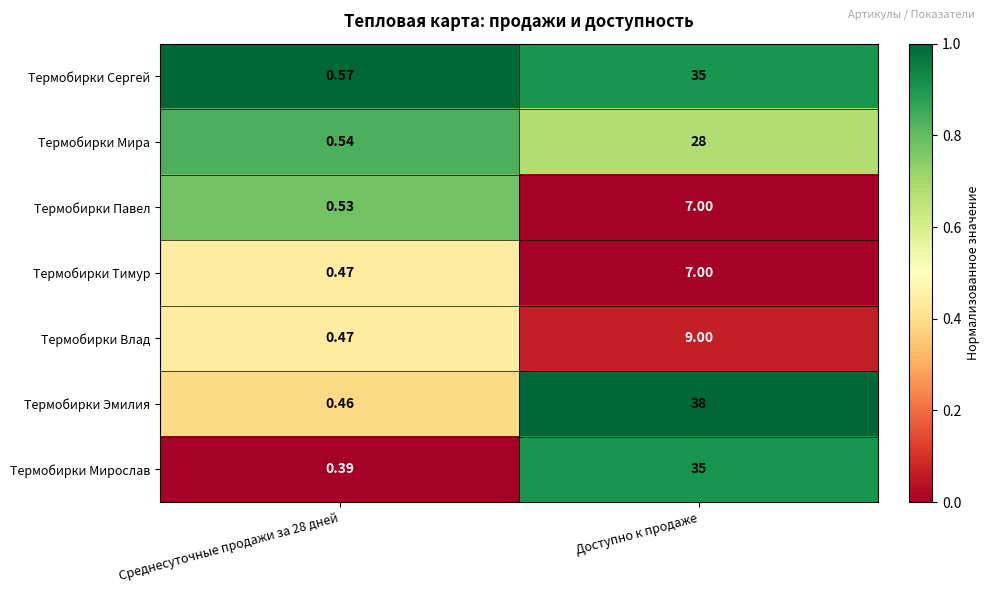

At which label does Термобирки Мира reach its peak?

Доступно к продаже